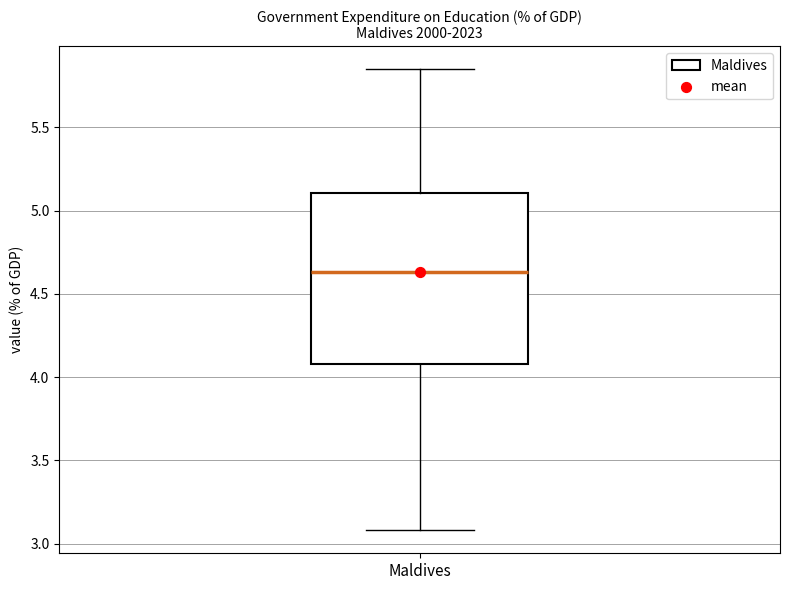

Transcribe this box plot: give where the median line is, the range the box spans, and where the two whiskers end, as read against the y-axis. The values are not printed on the chart, so give them approximately, as read against the axis.

median 4.65, box 4.10 to 5.10, whiskers 3.10 to 5.85